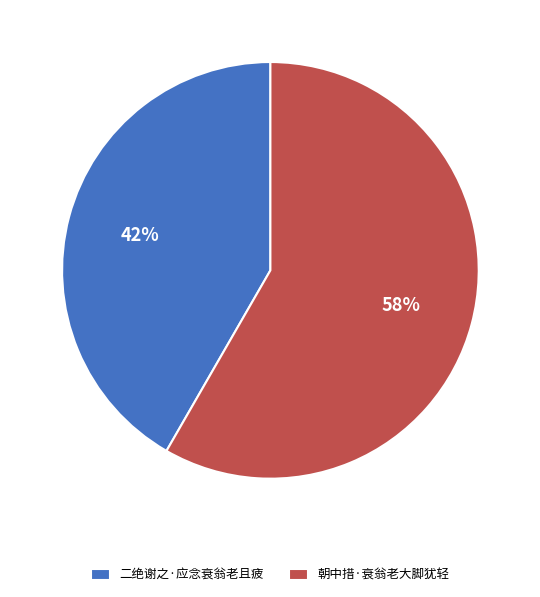

To the nearest percent, what portion does 二绝谢之·应念衰翁老且疲 represent?

42%